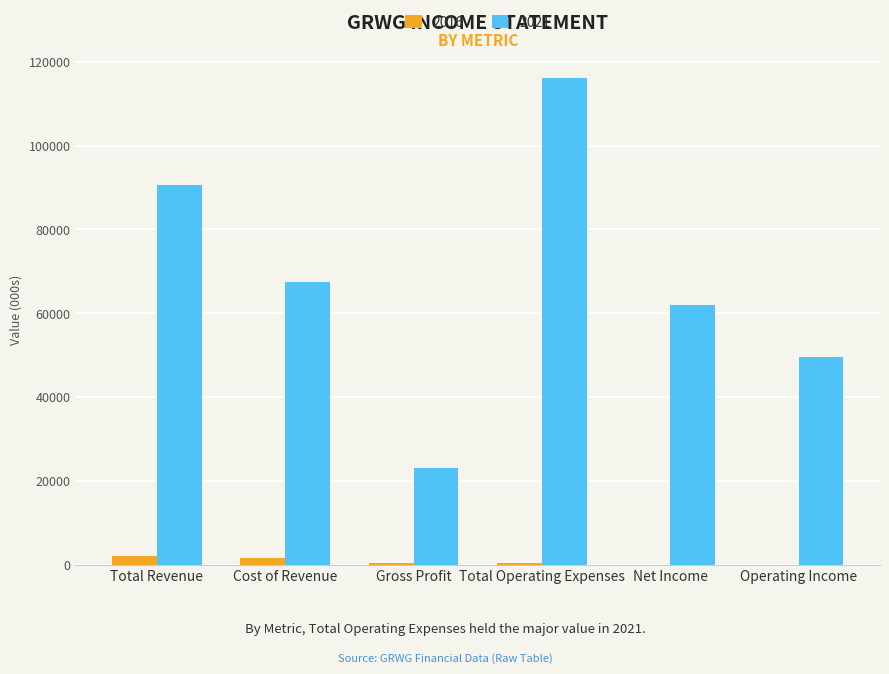

What is the spread (max minus min) of values at Operating Income?

49500